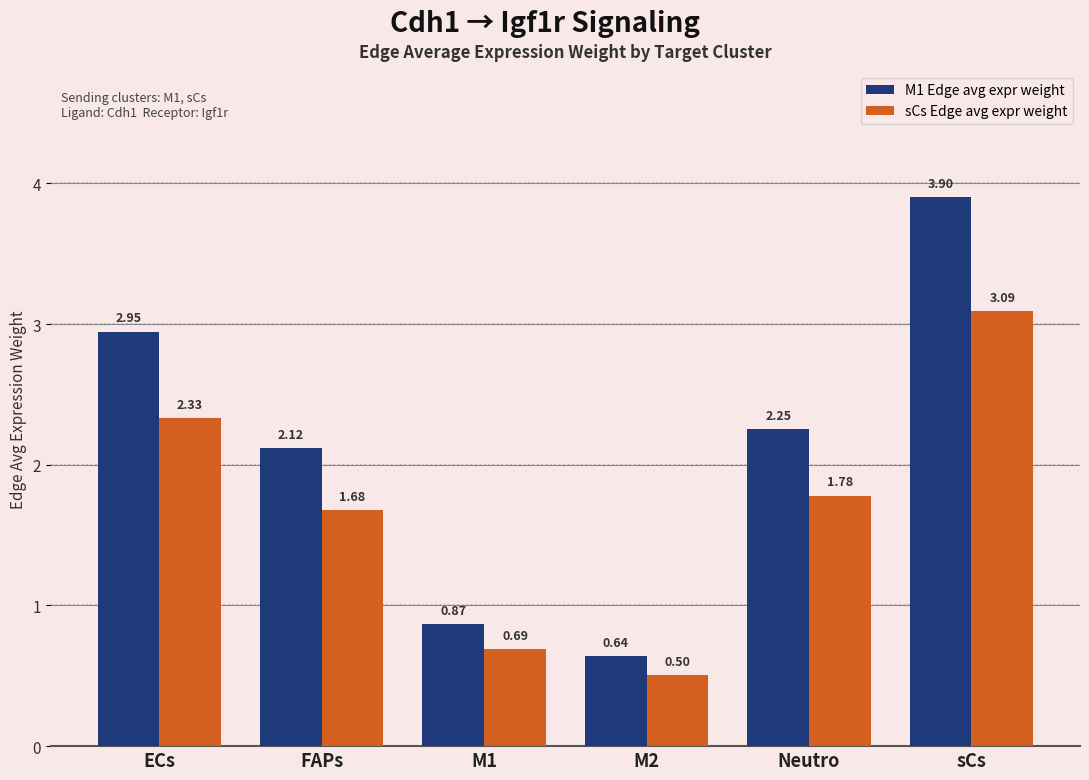

What is the spread (max minus min) of values at FAPs?

0.4